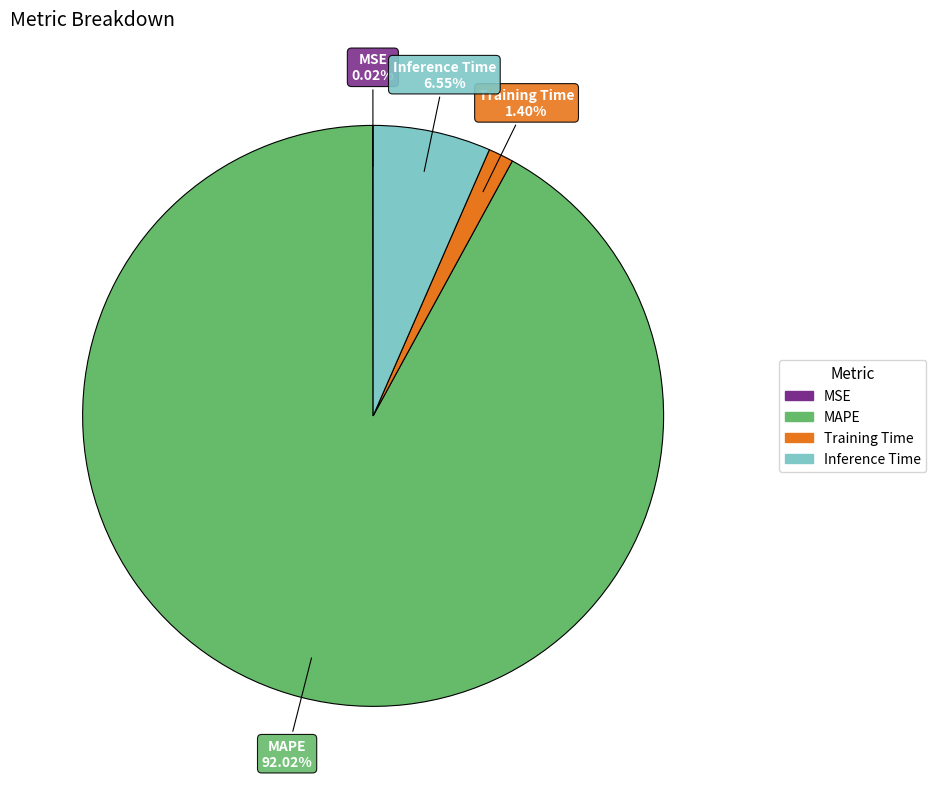

What is the largest slice in the pie chart?

MAPE